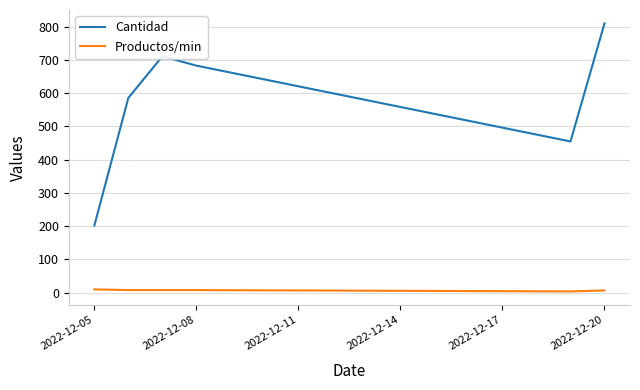

In Cantidad, how many points are lower than both neighbors (excluding endpoints)?

1